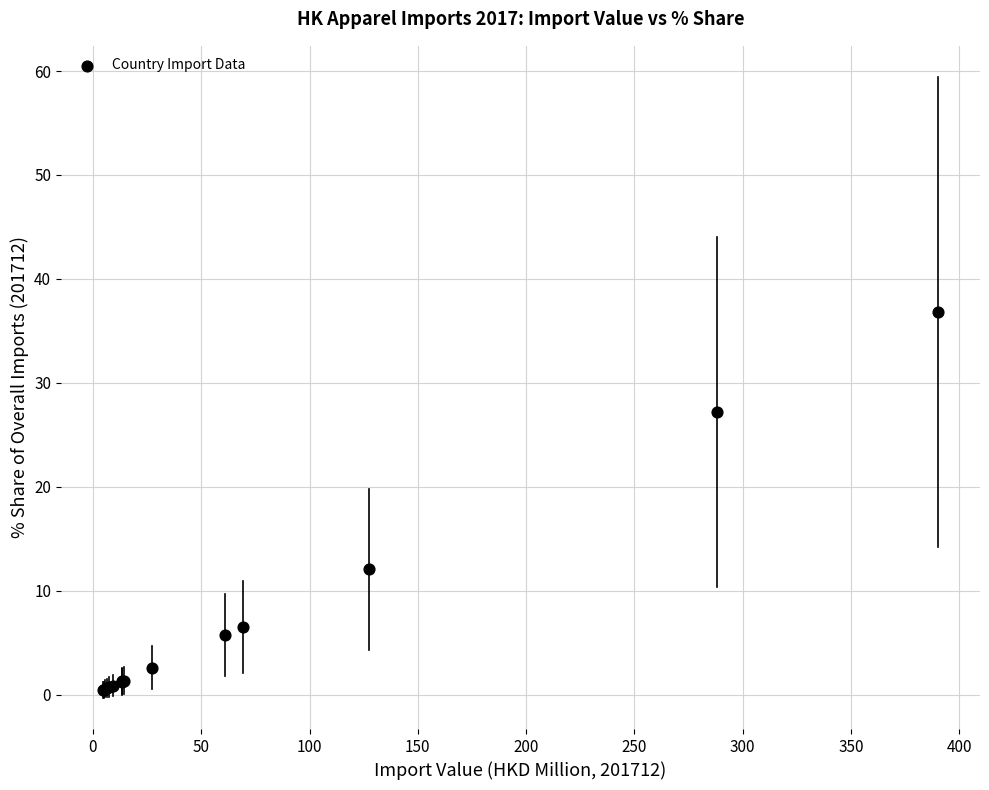

What Y value in the scatter plot is closest to 18?

12.0